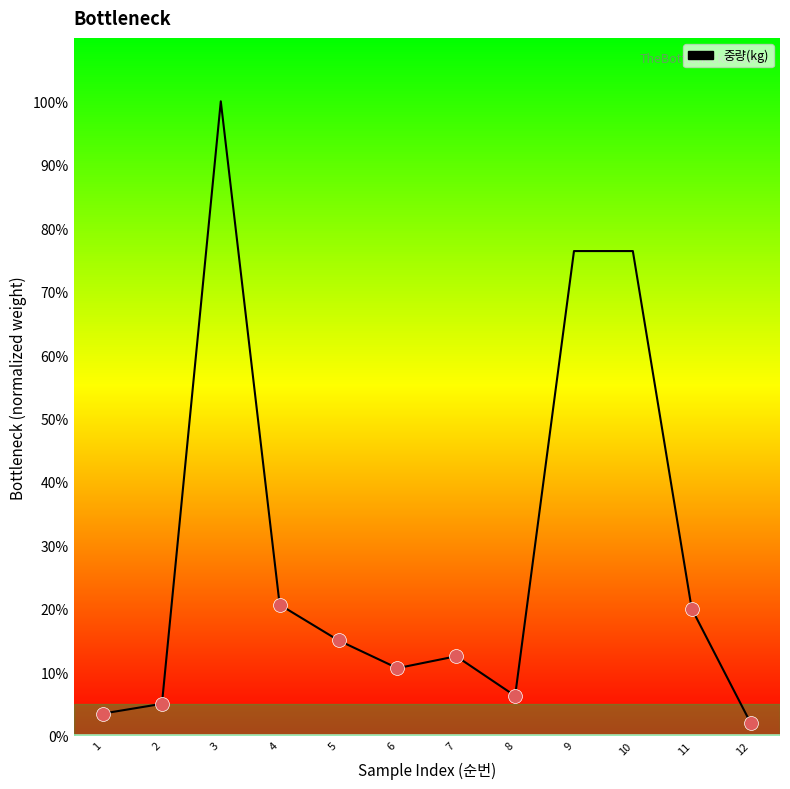

True or false: the data shows 20.6 at 4.

True